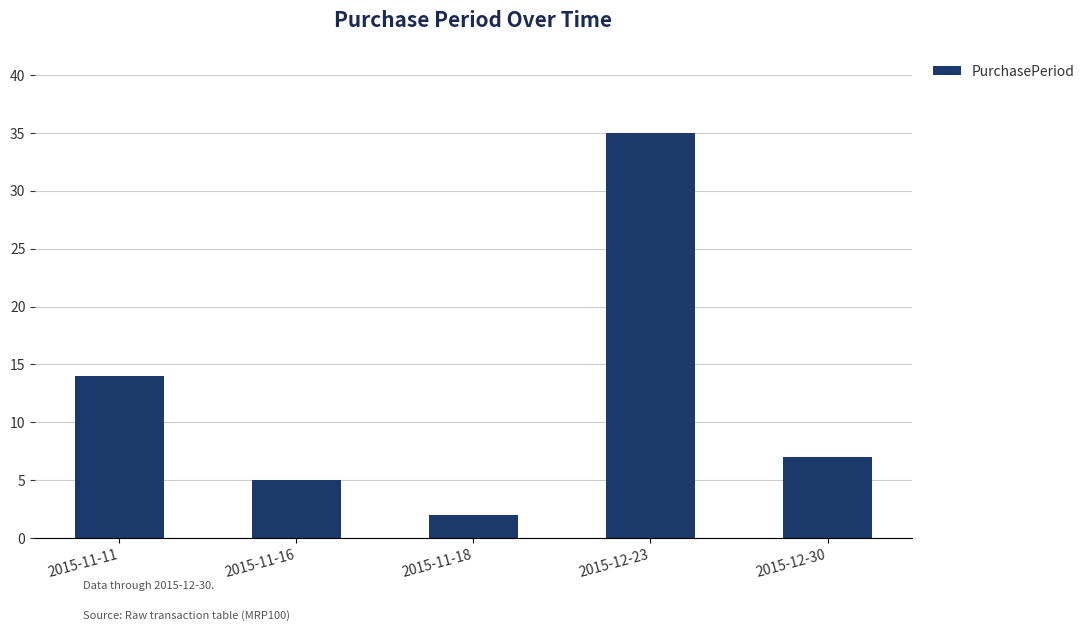

Reading left to right, transcribe all the data shown in this chart.

14	5	2	35	7